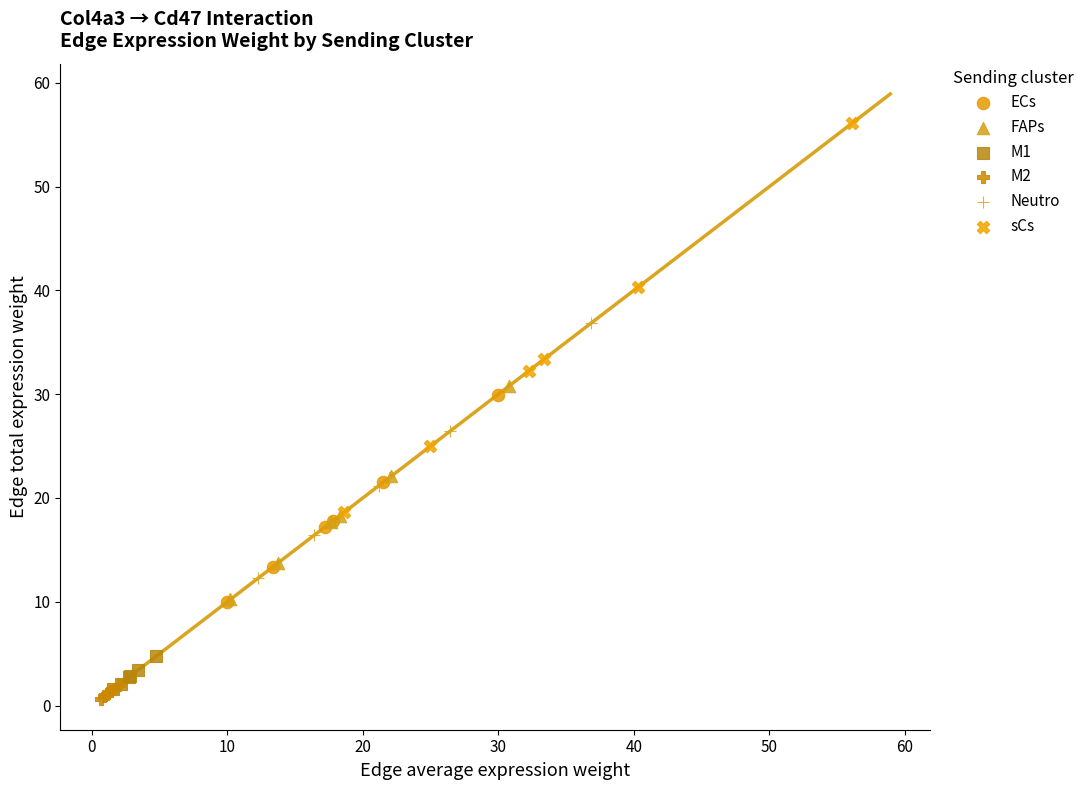

What are all the series names shown in the legend?

ECs, FAPs, M1, M2, Neutro, sCs